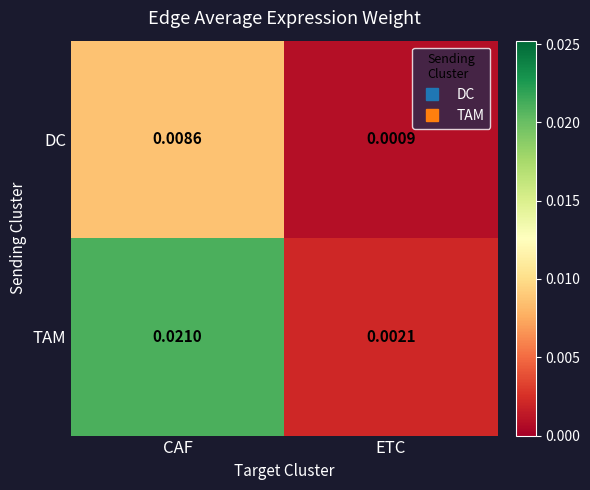

At which label does TAM reach its peak?

CAF